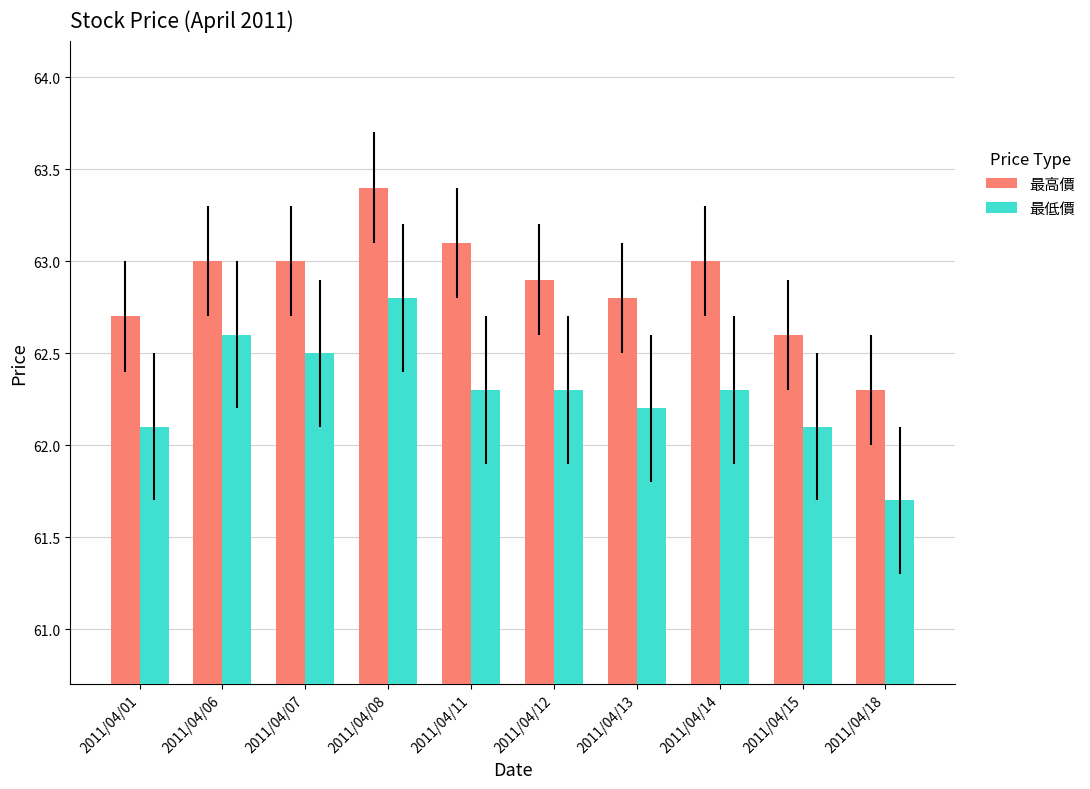

The 最低價 series shows 37.5 at 2011/04/01. True or false?

False